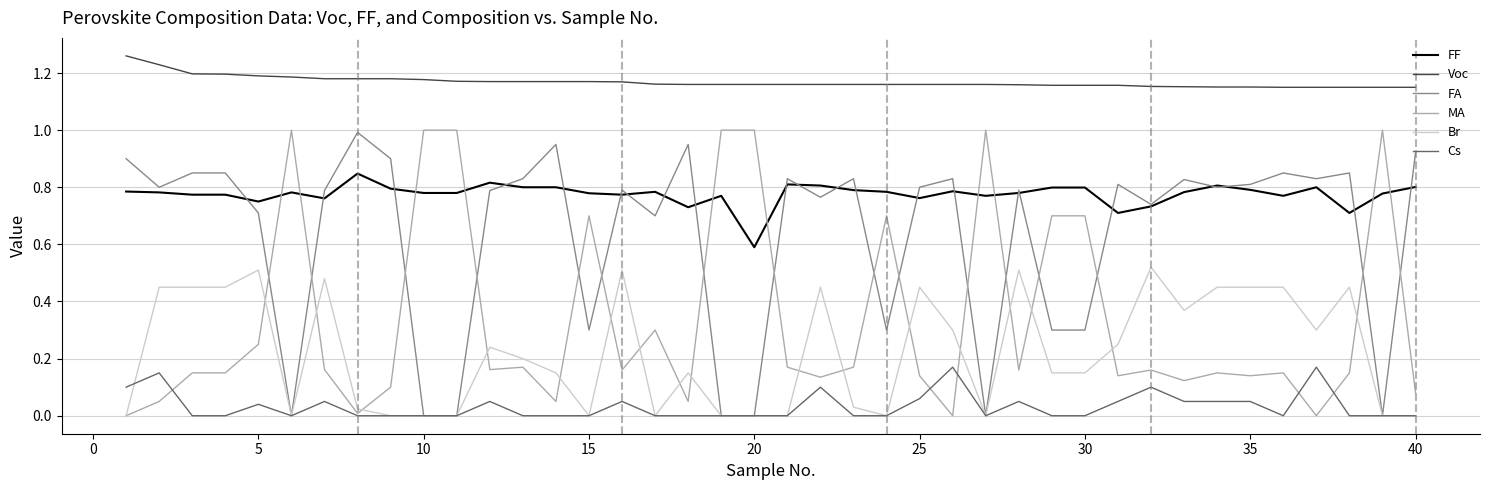

True or false: FF and MA cross at least once.

True